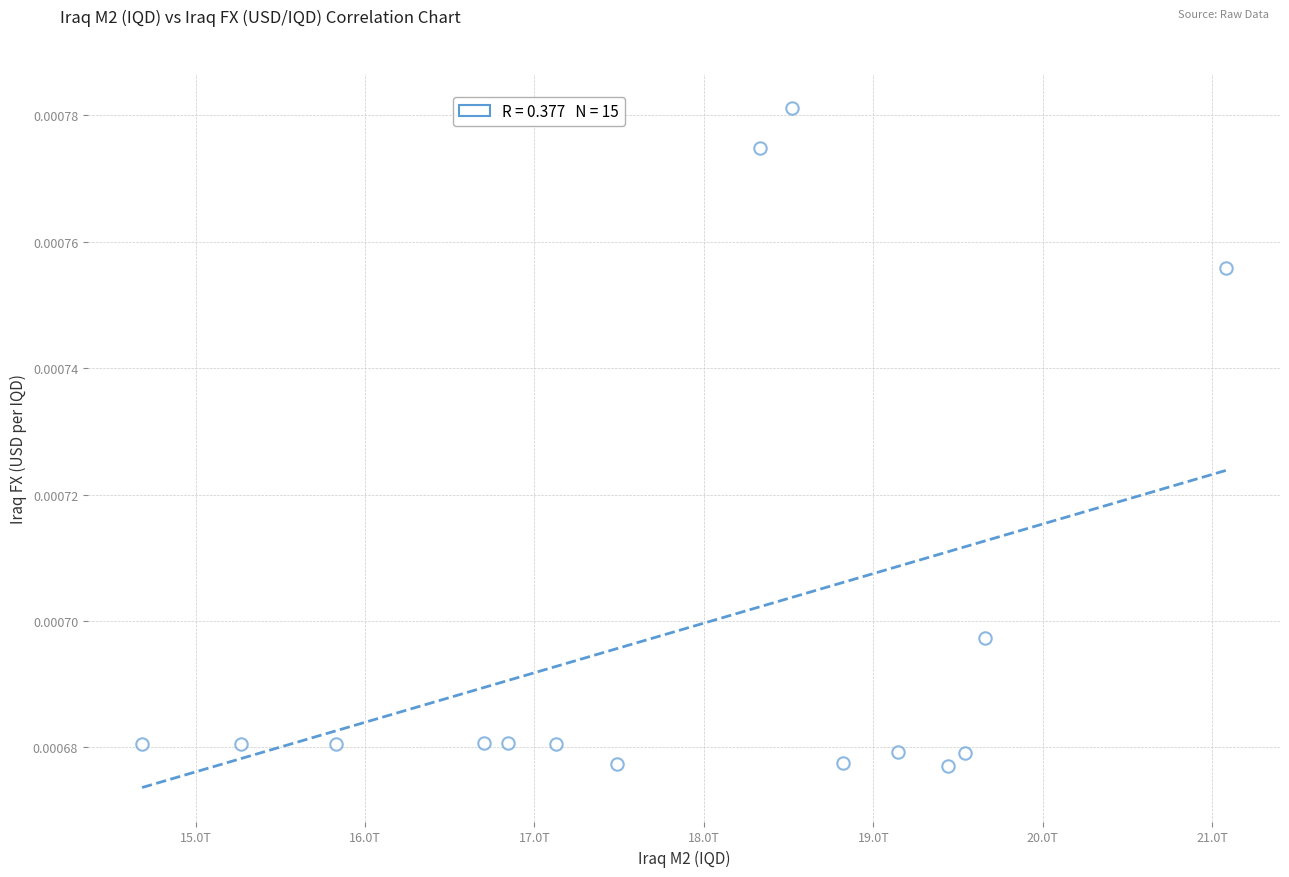

What is the range of X values (max minus min)?

6396000000000.0